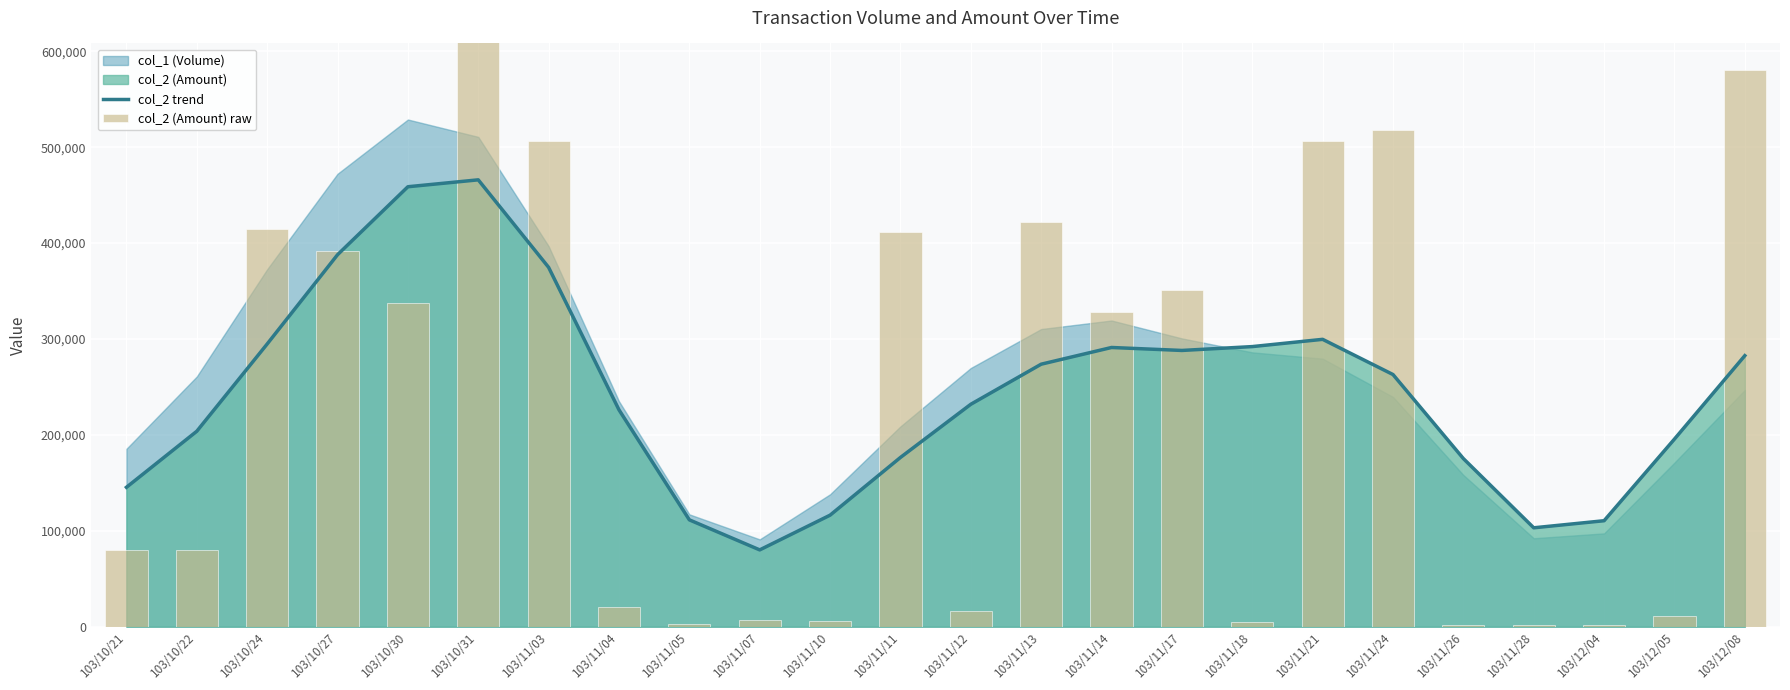

Which has a higher value, 103/11/11 or 103/11/21?

103/11/21